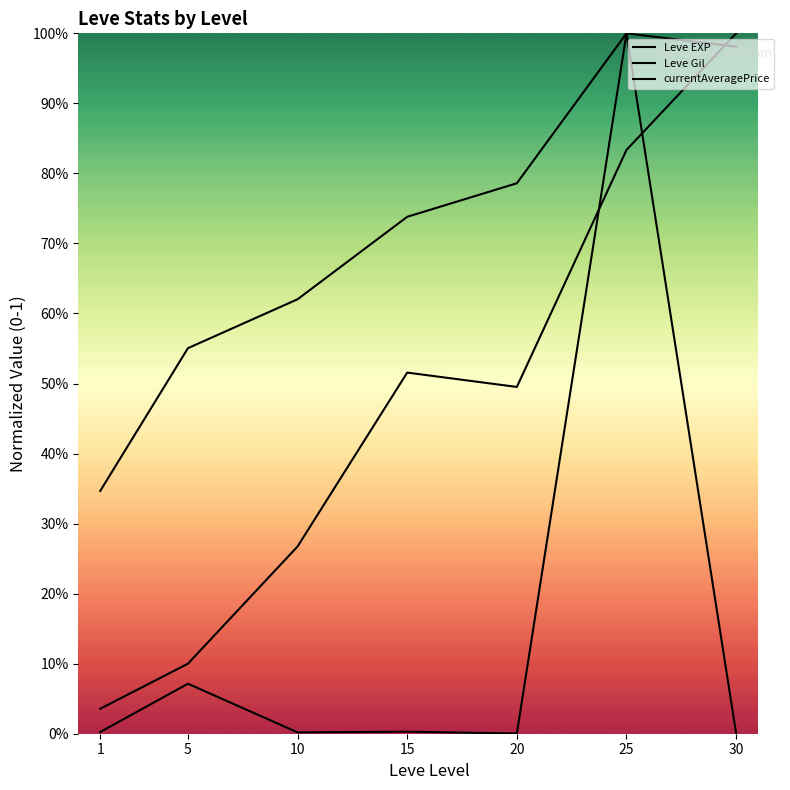

What is the average value of the Leve Gil series?

0.7